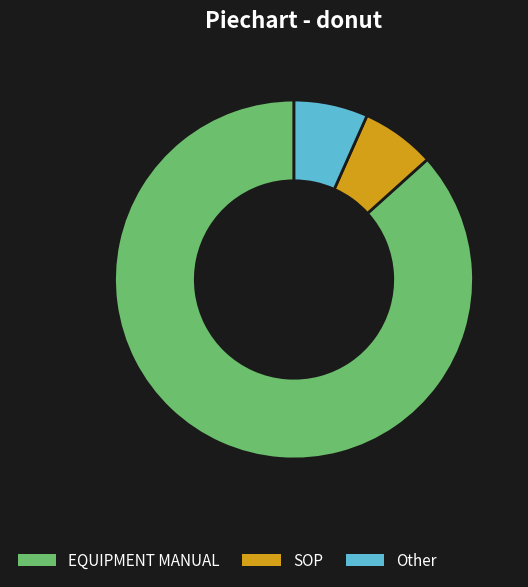

Approximately how many times larger is the value at EQUIPMENT MANUAL compared to Other?

13.0